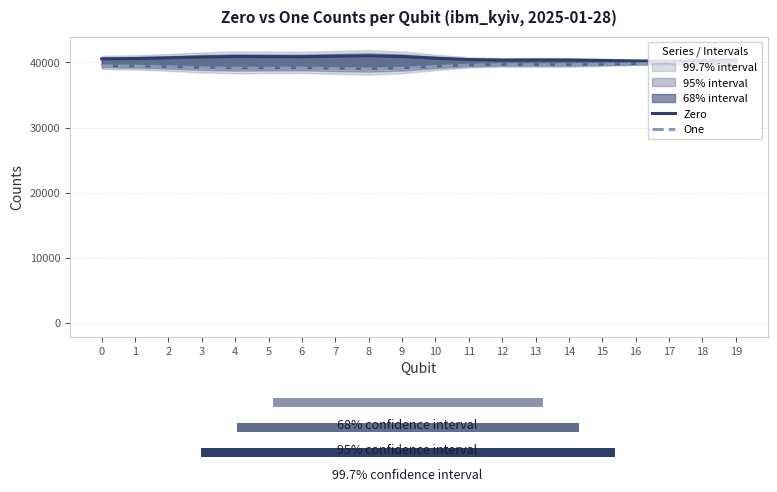

True or false: Zero has more than 0 interior local peaks.

True